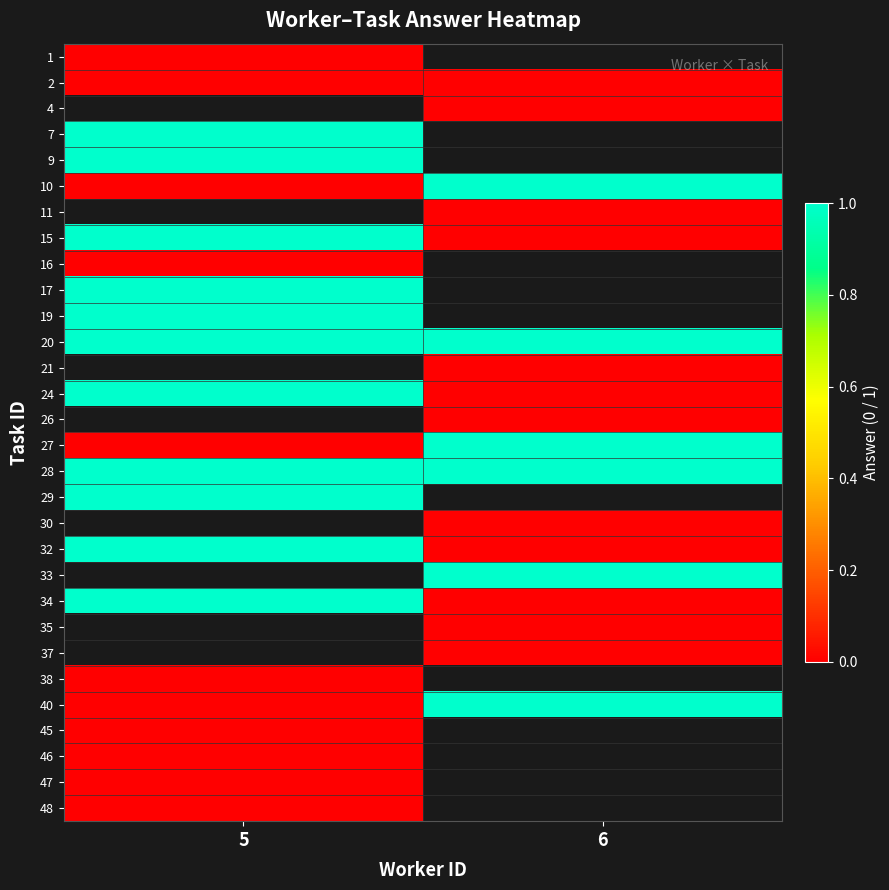

At how many categories does at least one series exceed 0?

2